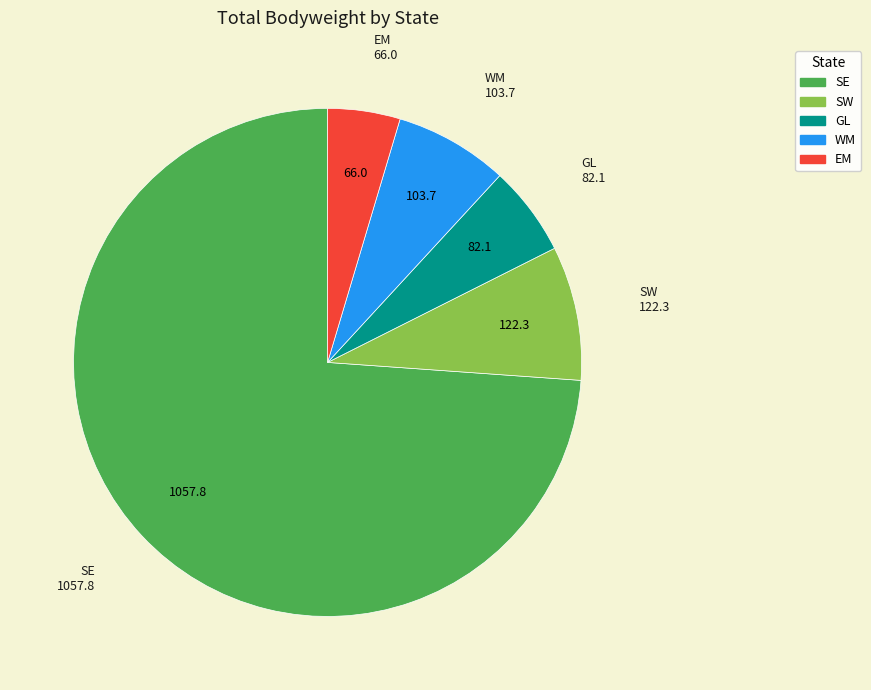

Does GL represent more than half of the total?

No